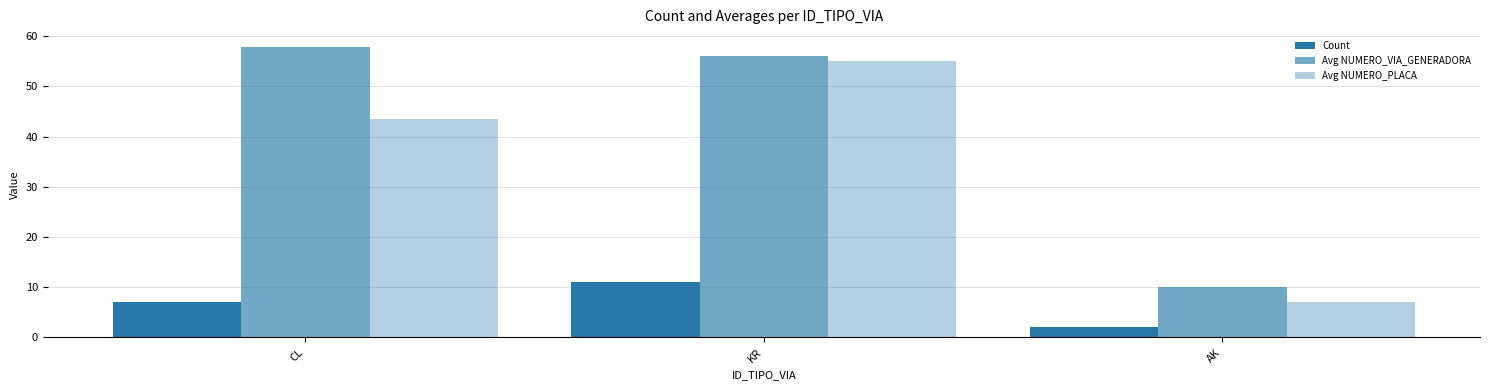

Is the value of Avg NUMERO_VIA_GENERADORA at KR greater than the value of Count at KR?

Yes